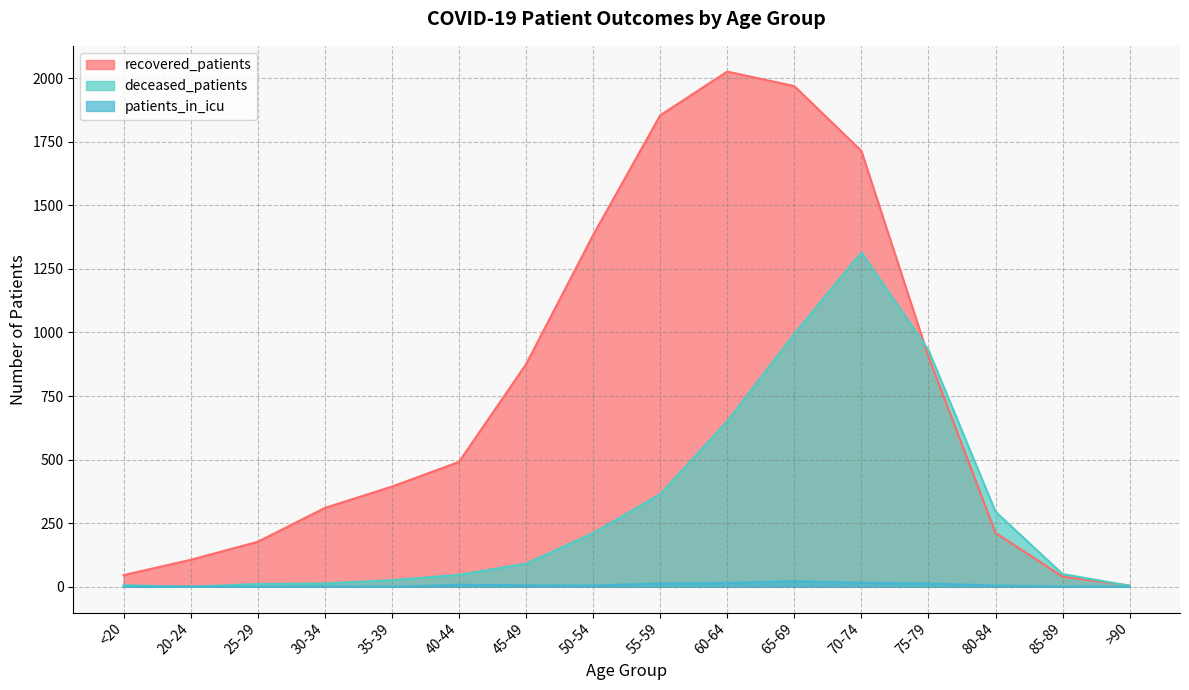

What is the sum of all deceased_patients values?

5010